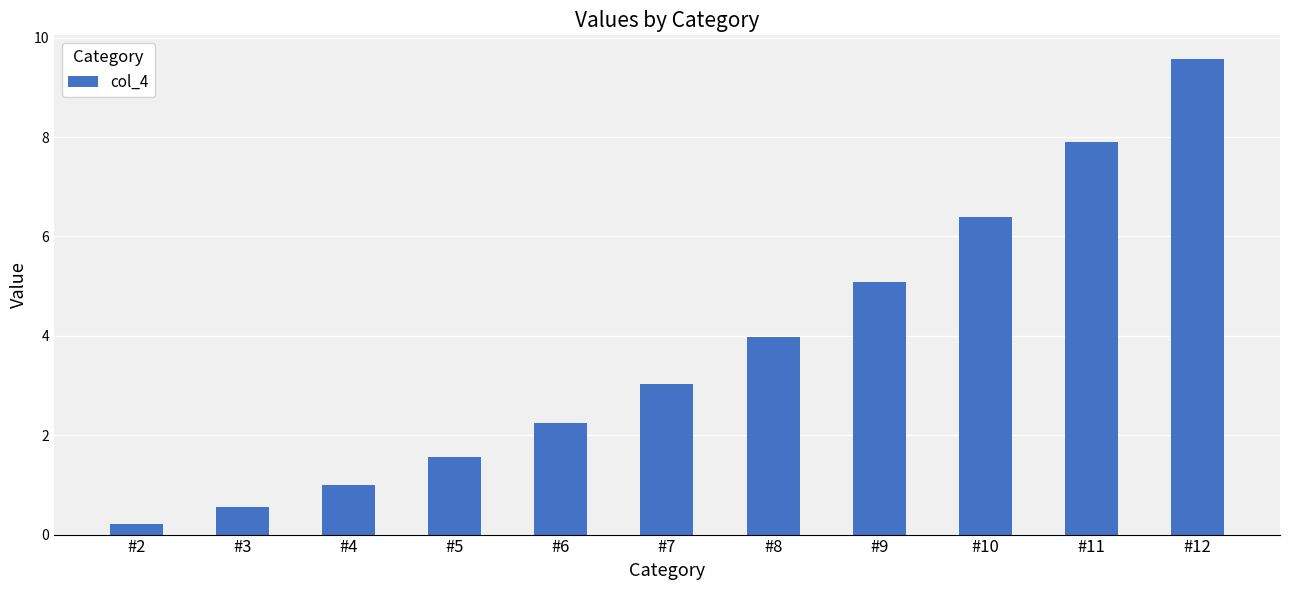

Is it true that the value at #10 is 1.5?

False